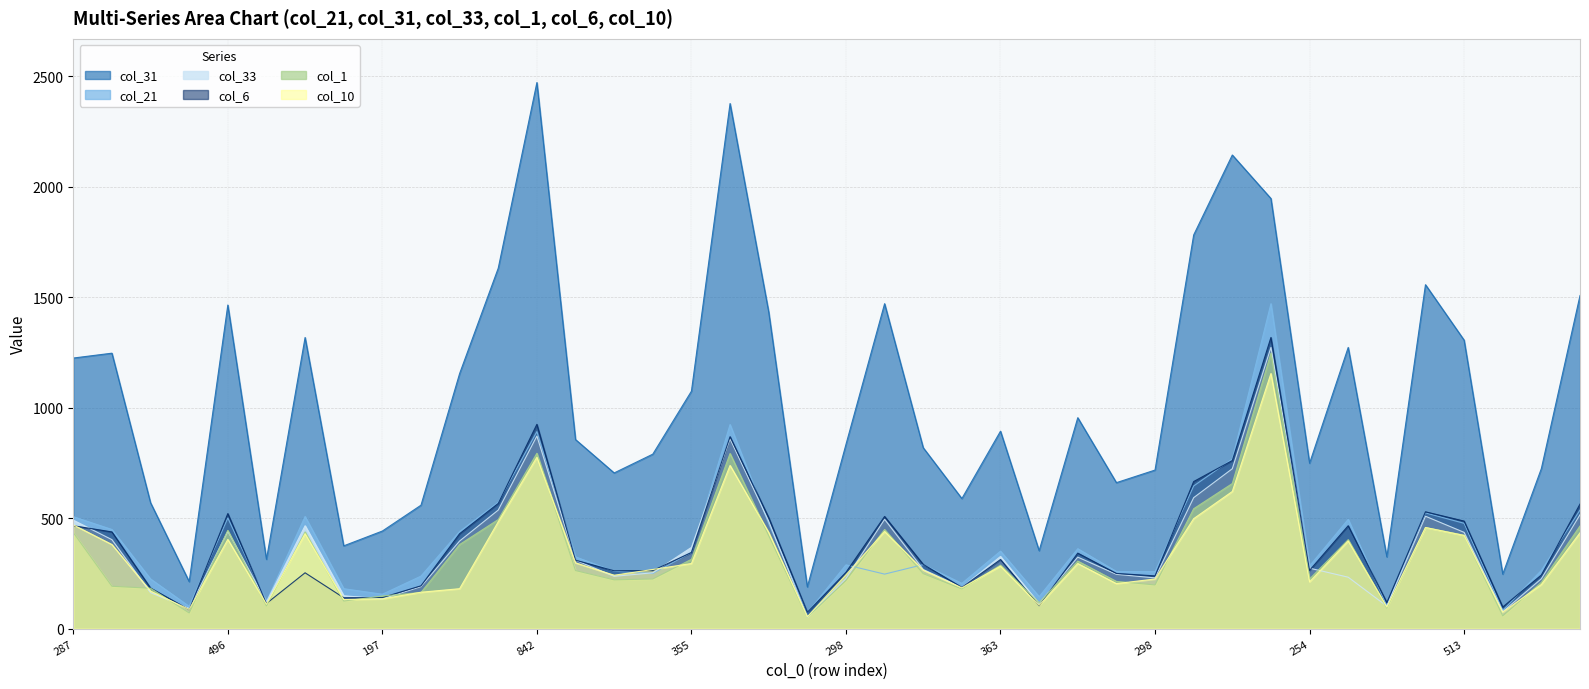

How many lines are shown in the chart?

6